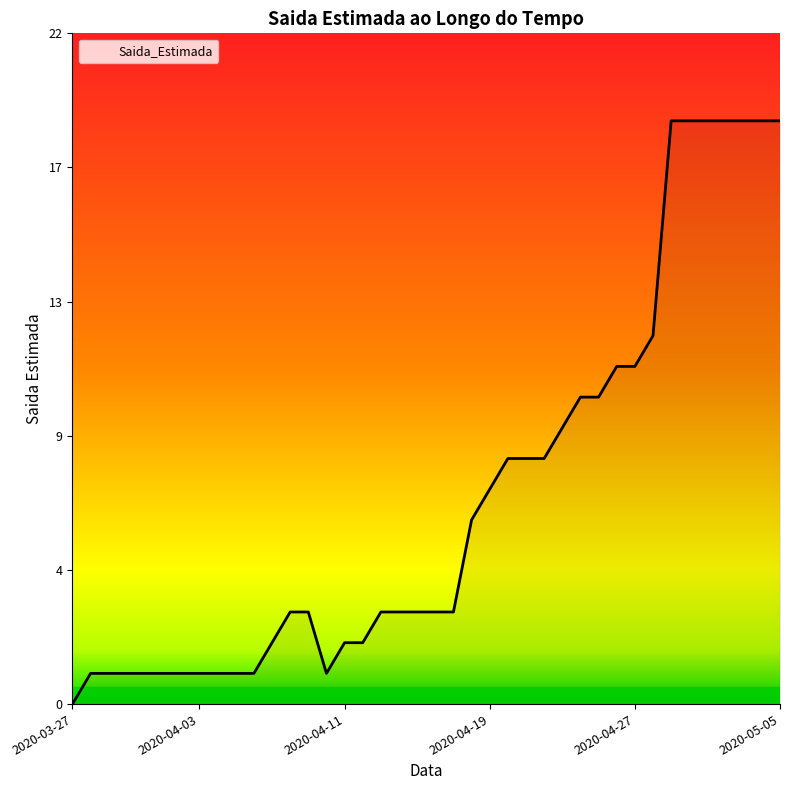

Reading left to right, what are all the values shown in this chart?

0	1	1	1	1	1	1	1	1	1	1	2	3	3	1	2	2	3	3	3	3	3	6	7	8	8	8	9	10	10	11	11	12	19	19	19	19	19	19	19